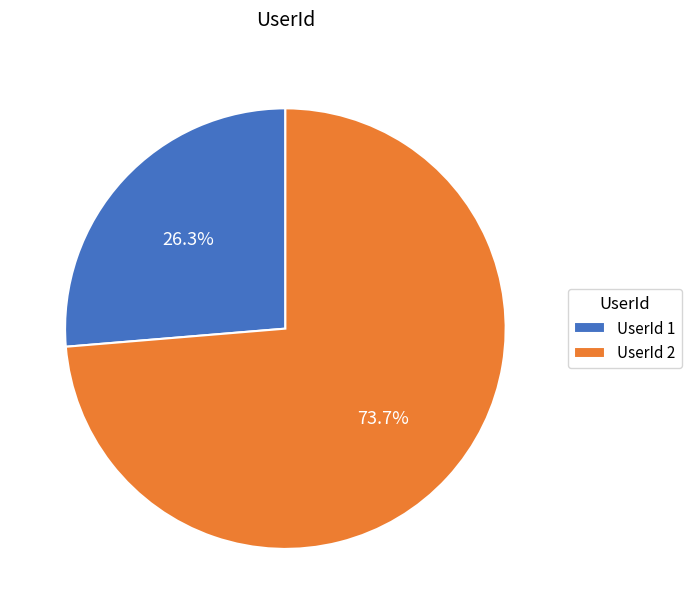

Which slice represents more than half of the pie?

UserId 2